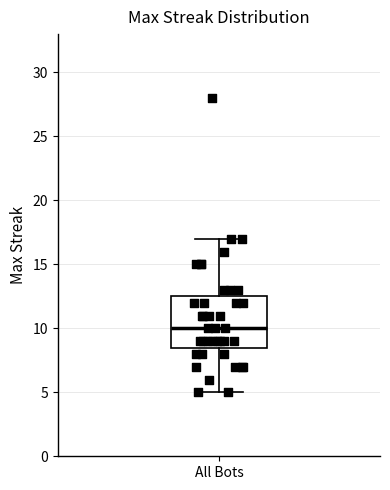

Where does the median line of the box for All Bots sit on the y-axis? The values are not printed on the chart, so give them approximately, as read against the axis.

10.0